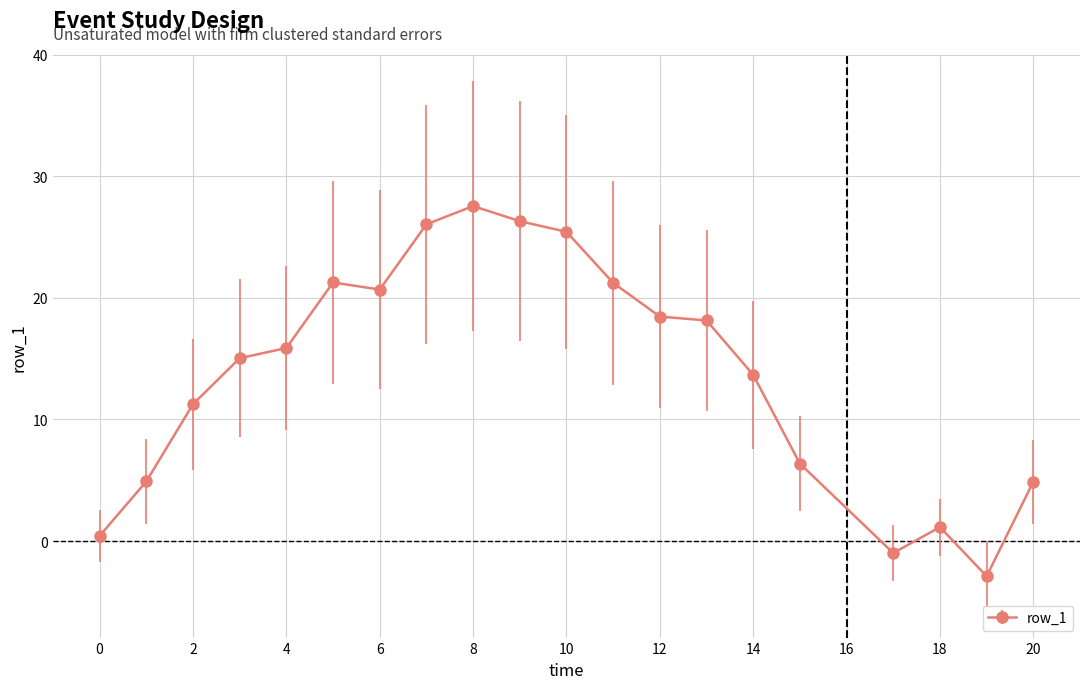

How many positive values are there?

18